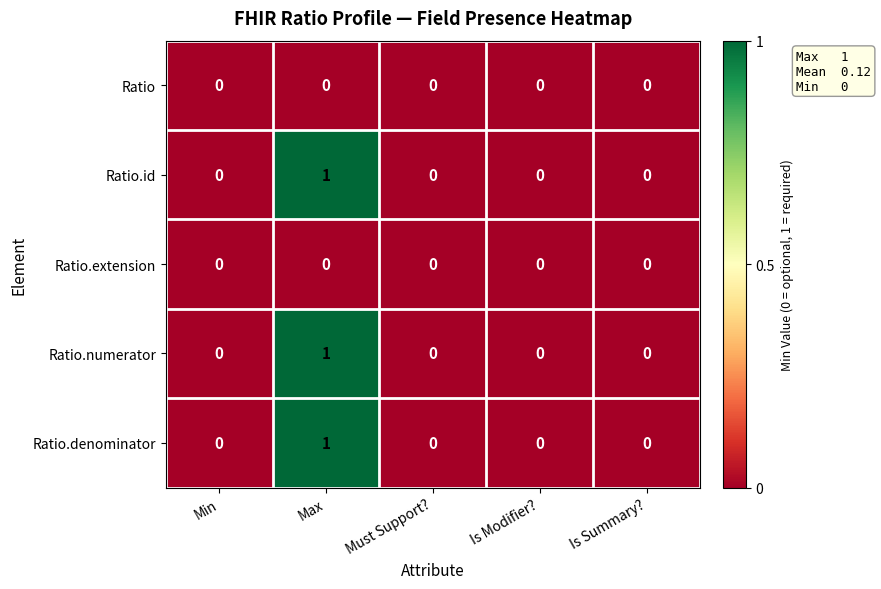

At which category is the sum across all series the highest?

Max